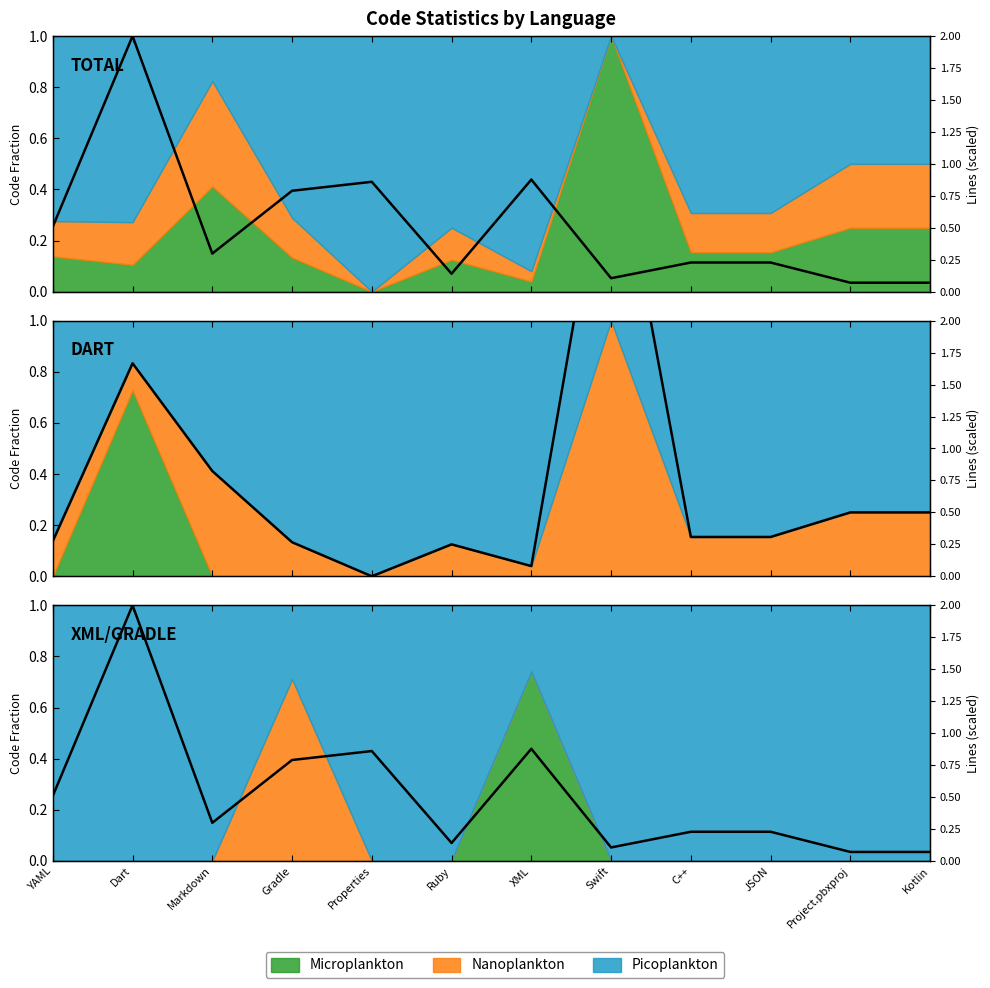

True or false: there are more than 1 points higher than both neighbors.

True